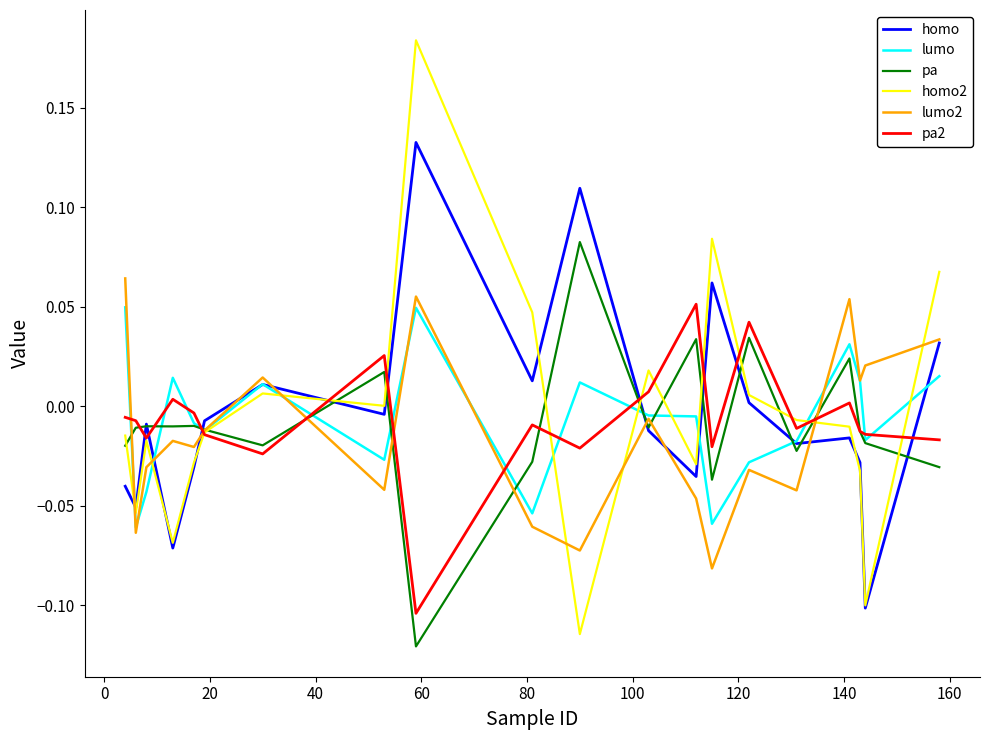

What are all the series names shown in the legend?

homo, lumo, pa, homo2, lumo2, pa2